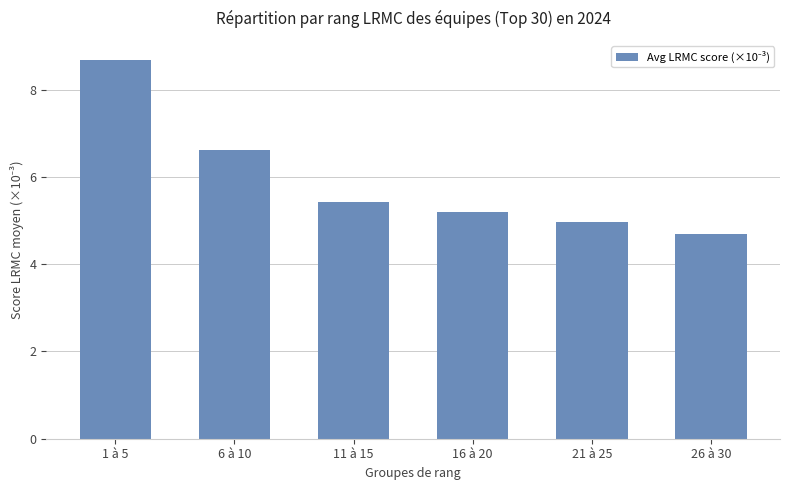

What is the value of the 2nd bar from the left?

6.6